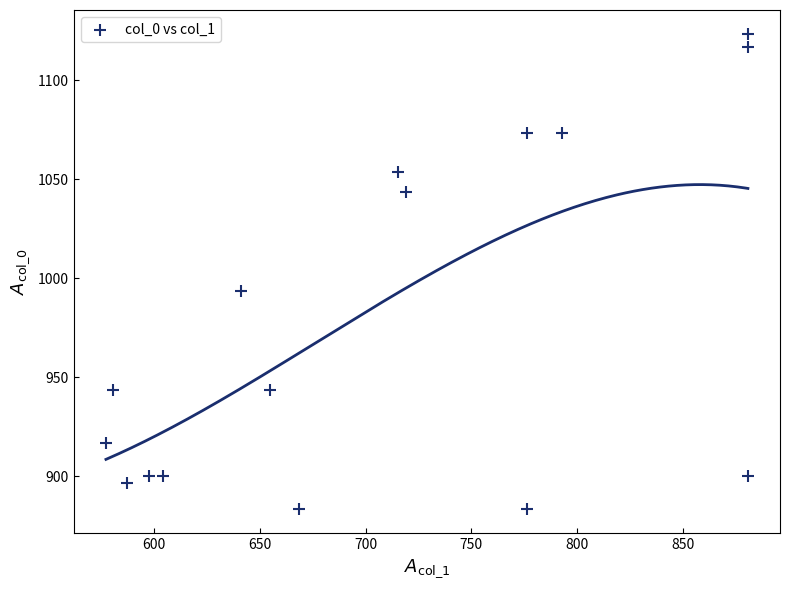

What Y value in the scatter plot is closest to 1003?

993.3